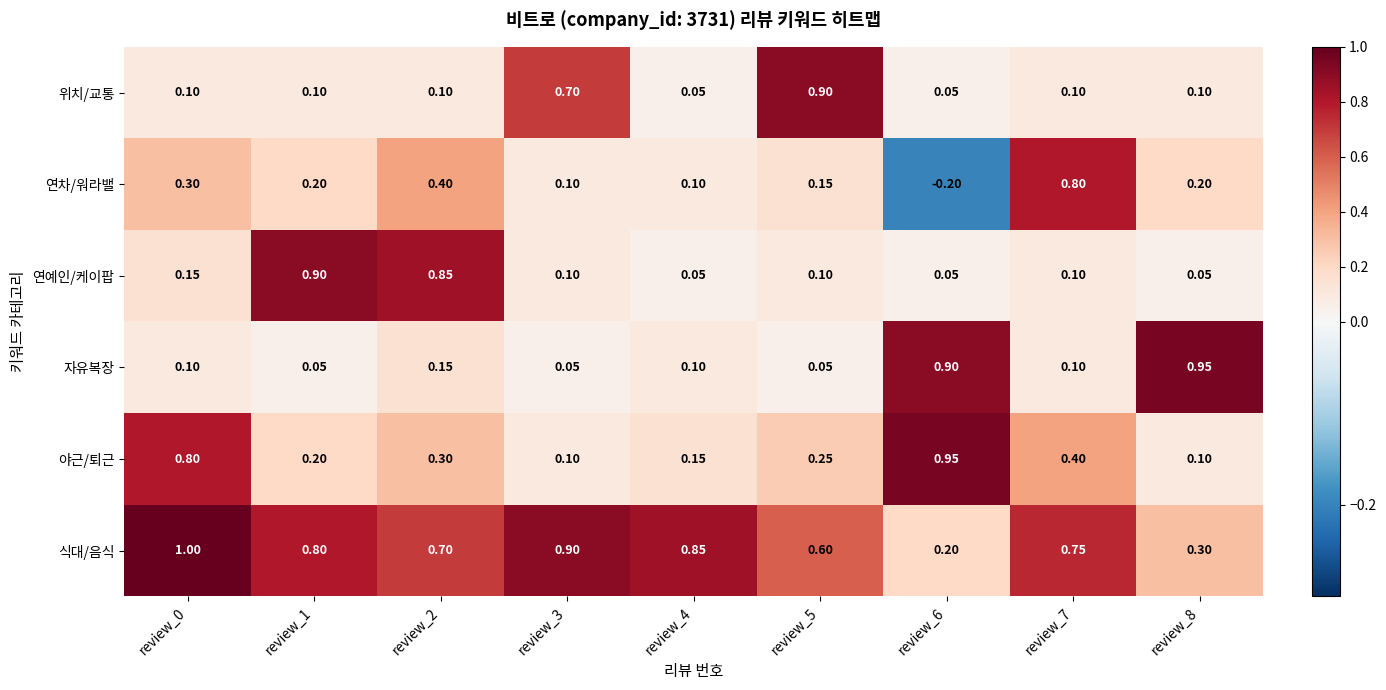

At review_2, list the series in order from largest to smallest.

연예인/케이팝, 식대/음식, 연차/워라밸, 야근/퇴근, 자유복장, 위치/교통